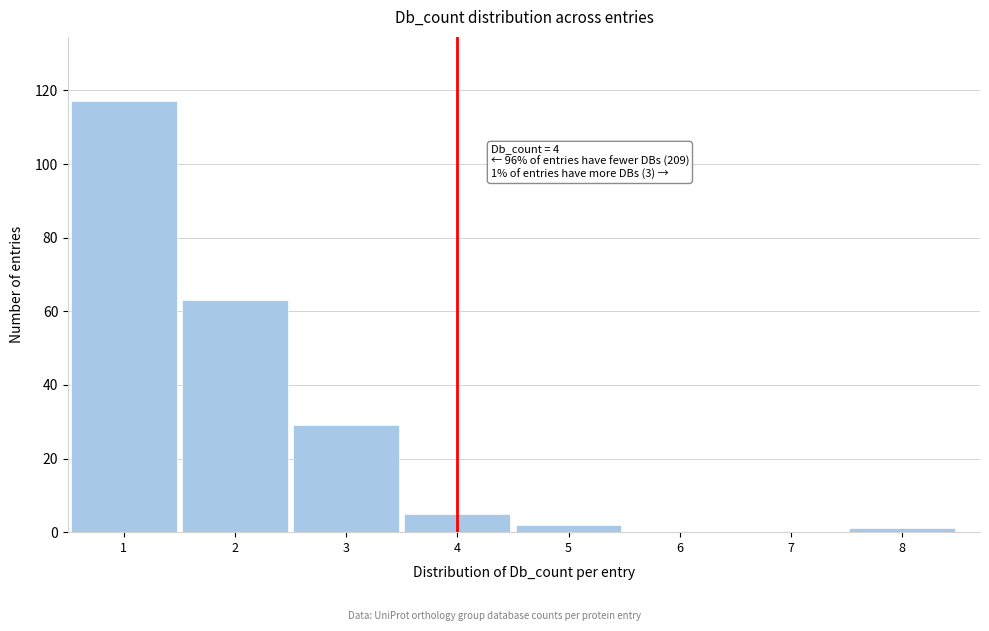

Over which range of the x-axis is the bar tallest?

0.5 to 1.5